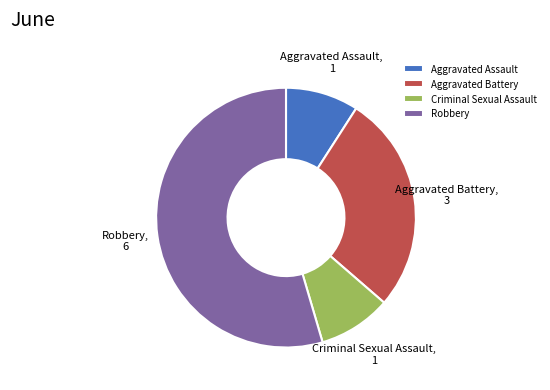

Is there a majority slice in this chart?

Yes